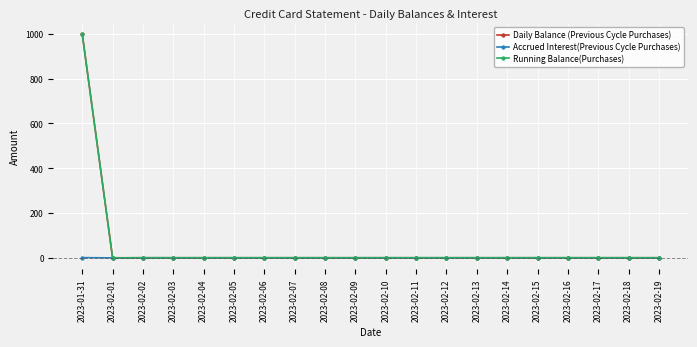

What are all the series names shown in the legend?

Daily Balance (Previous Cycle Purchases), Accrued Interest(Previous Cycle Purchases), Running Balance(Purchases)